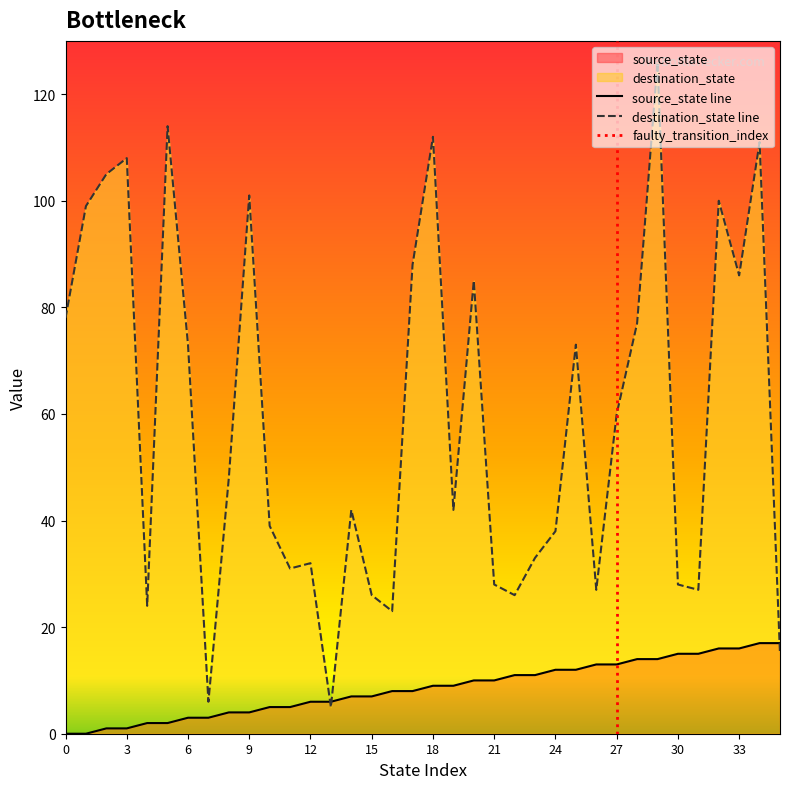

Rank the series at 25 from lowest to highest value.

source_state, destination_state